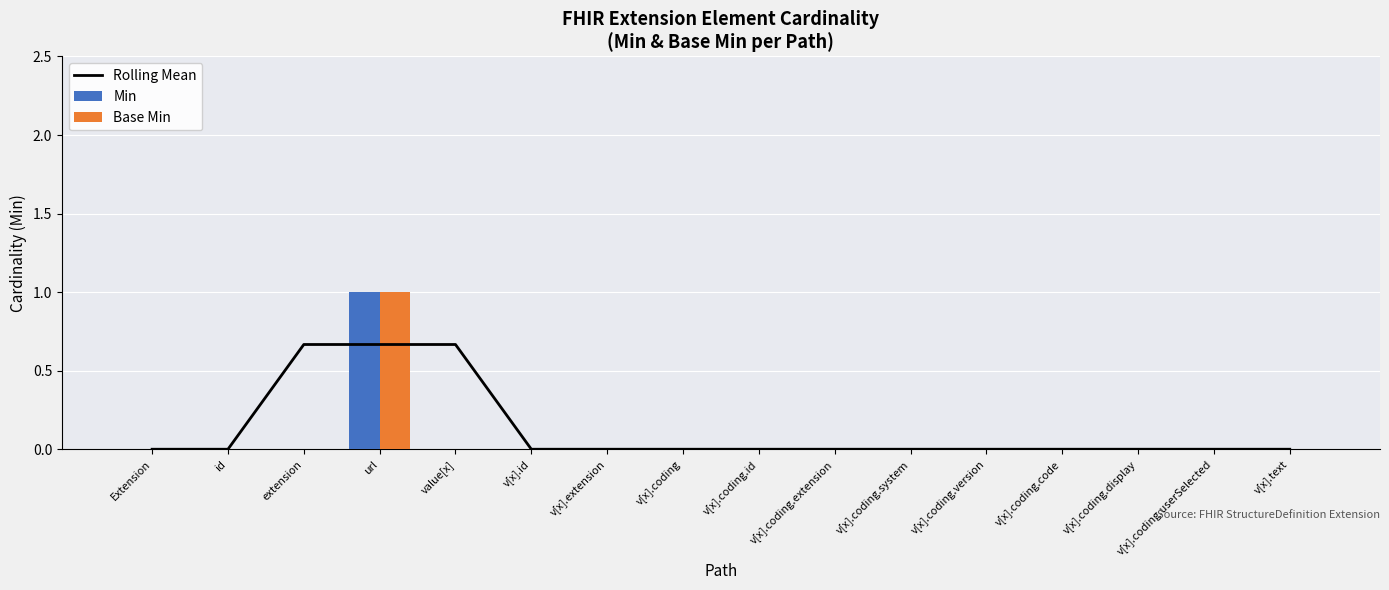

How many positive values does the Rolling Mean series have?

3